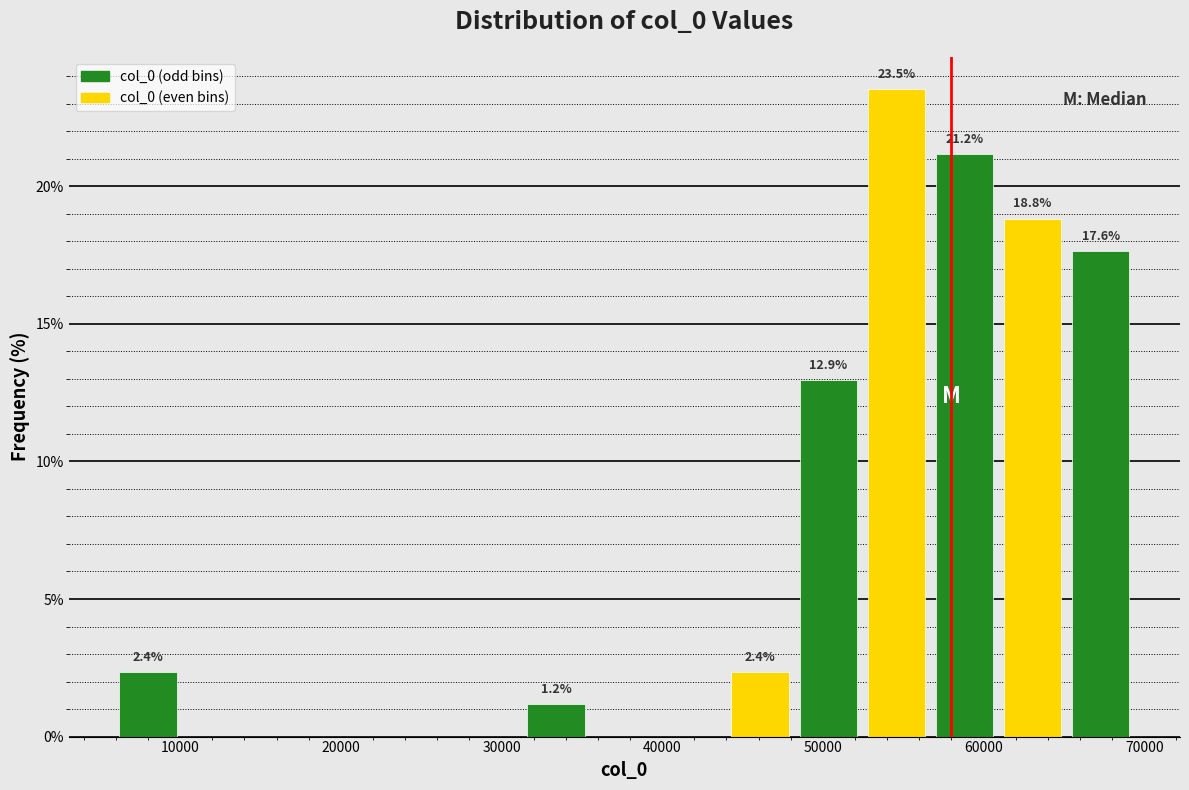

Which range on the x-axis has the tallest bar?

52000 to 57000